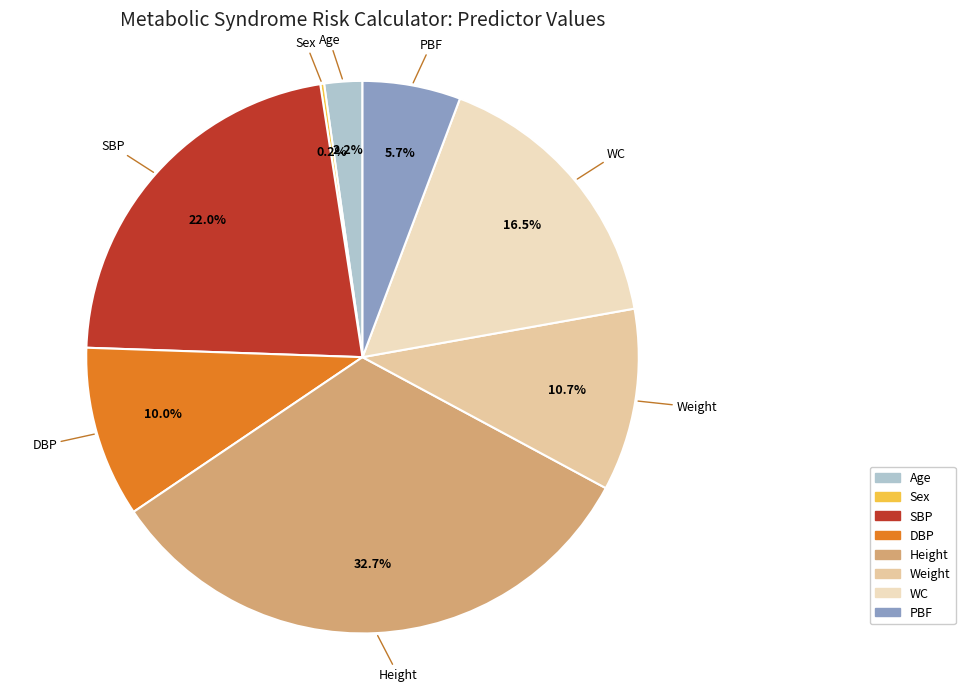

To the nearest percent, what is the difference between the largest and smallest slice percentages?

32%